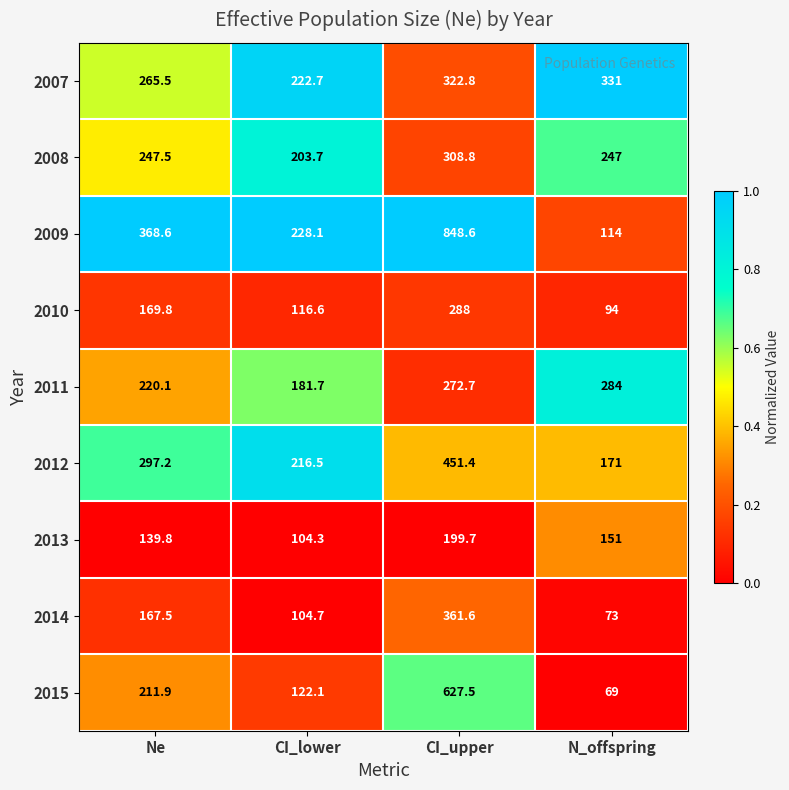

The 2014 series shows 104.7 at CI_lower. True or false?

True